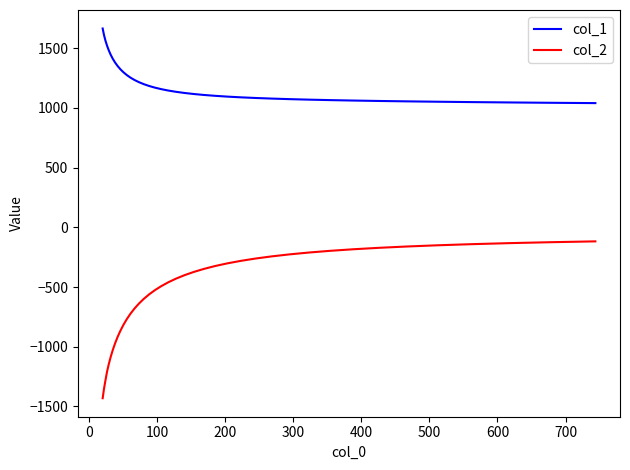

What is the maximum value for col_1?

1663.6